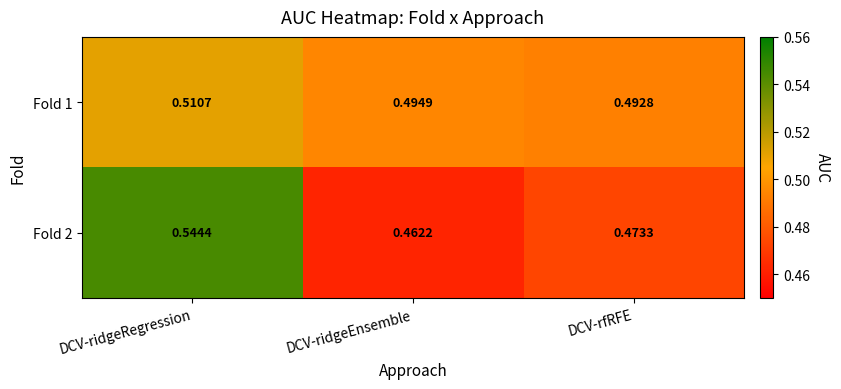

Which series changed the most between DCV-ridgeRegression and DCV-rfRFE?

Fold 2